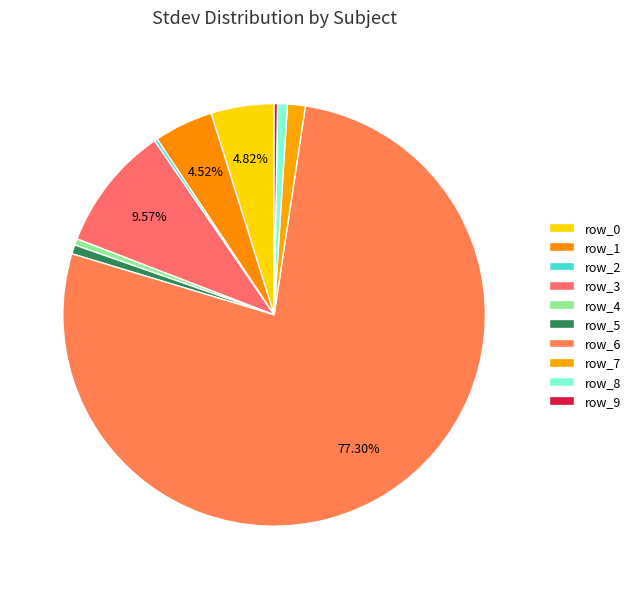

Rank the categories by value from highest to lowest.

6, 3, 0, 1, 7, 8, 5, 4, 9, 2